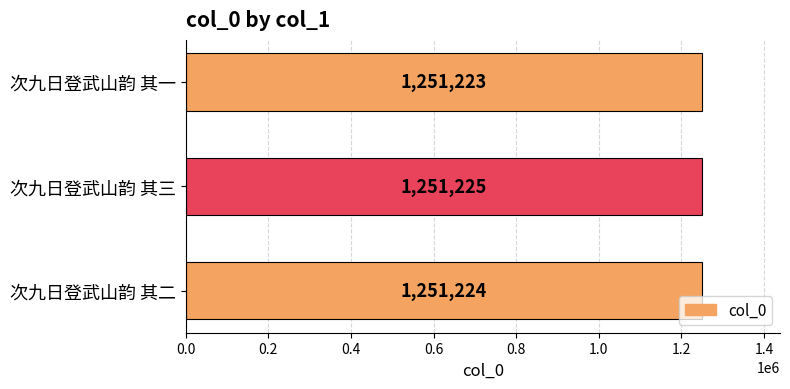

List the labels in order of value, smallest first.

次九日登武山韵 其一, 次九日登武山韵 其二, 次九日登武山韵 其三